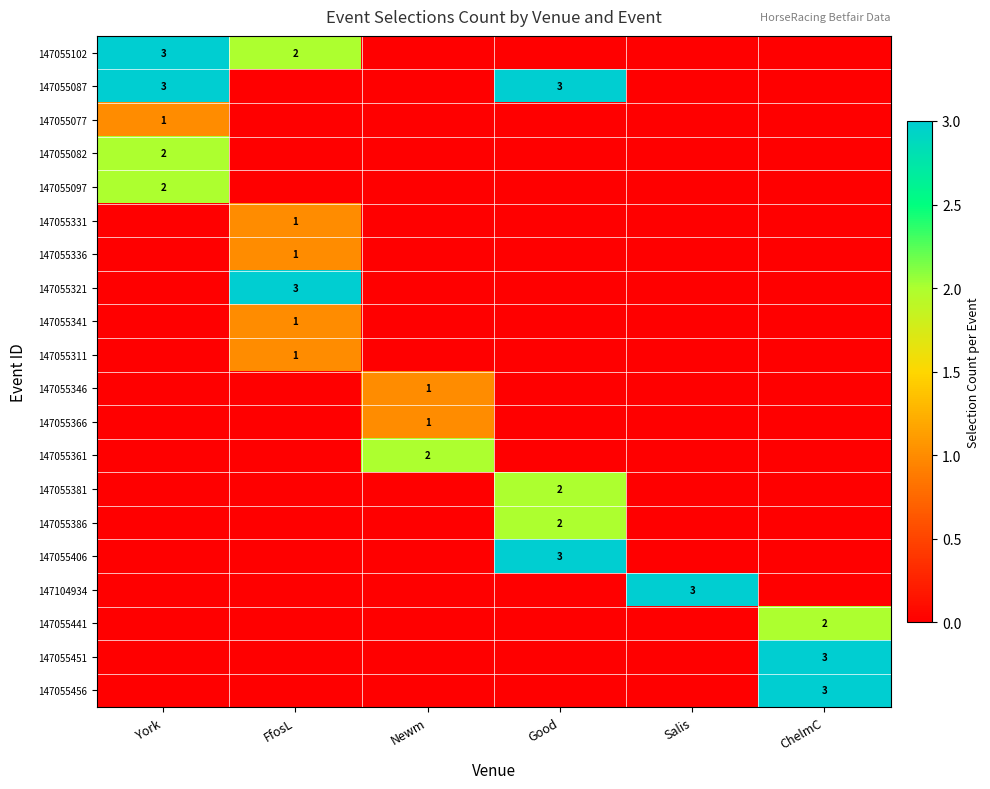

Is it true that 147055456 equals 3 at ChelmC?

True